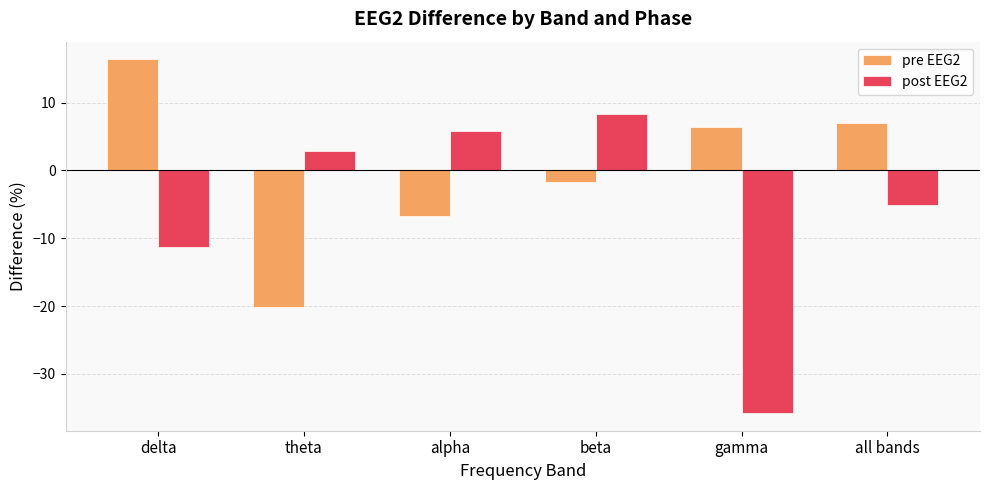

Where is post EEG2 nearest to the value -13?

delta